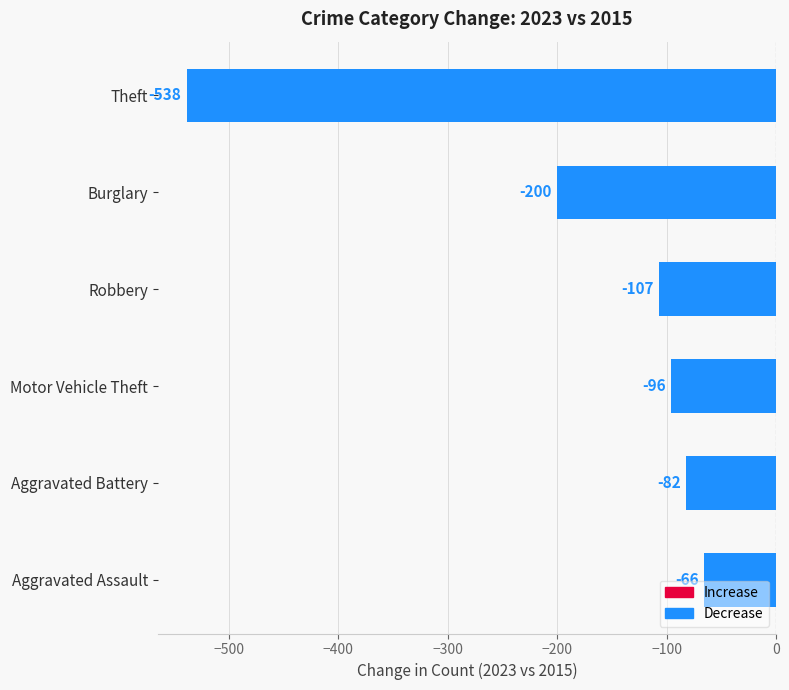

Reading bottom to top, list all the values displayed in this chart.

Aggravated Assault=-66	Aggravated Battery=-82	Motor Vehicle Theft=-96	Robbery=-107	Burglary=-200	Theft=-538